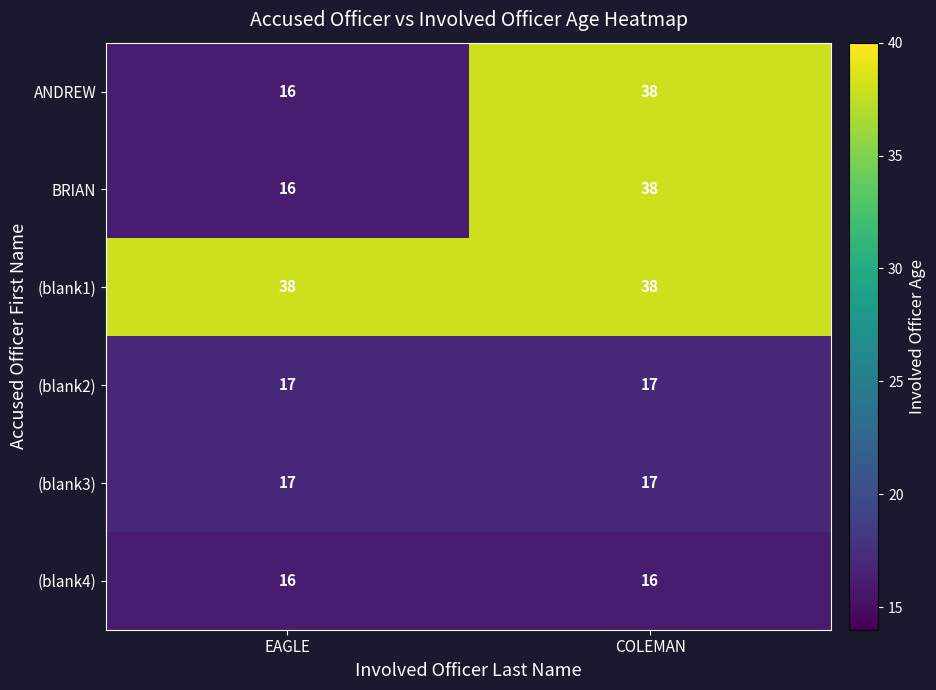

What is the lowest value of the ANDREW series?

16